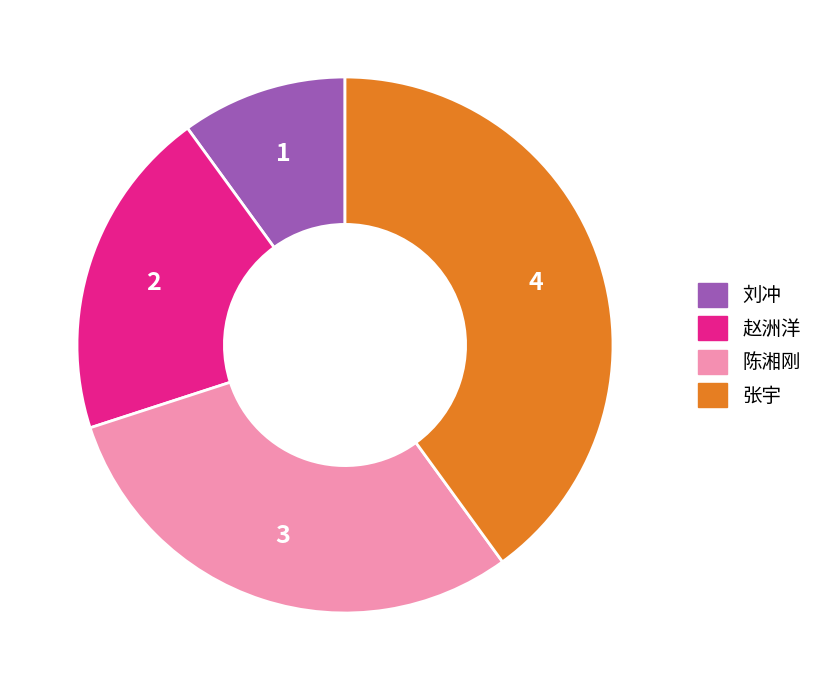

What is the smallest slice in the pie chart?

刘冲